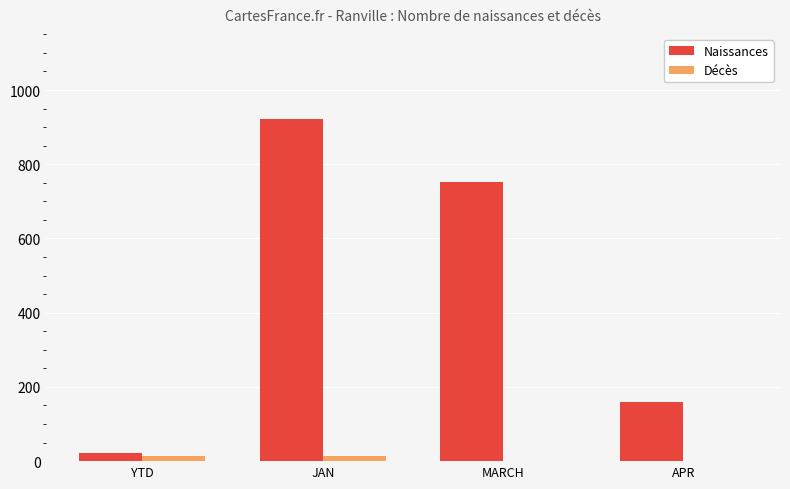

Which series has the largest total across all categories?

Naissances